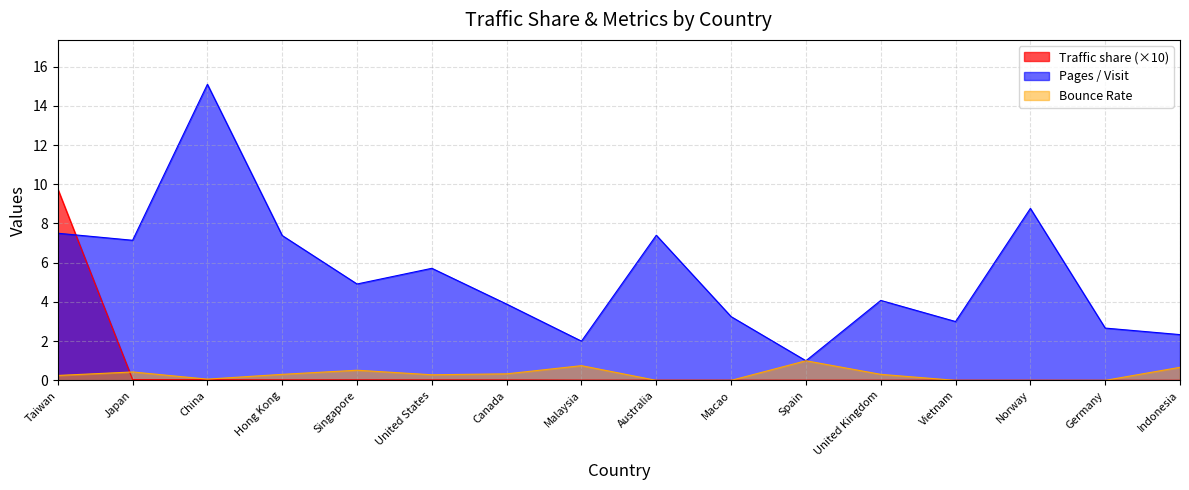

Rank the series at Norway from highest to lowest value.

Pages / Visit, Traffic share, Bounce Rate